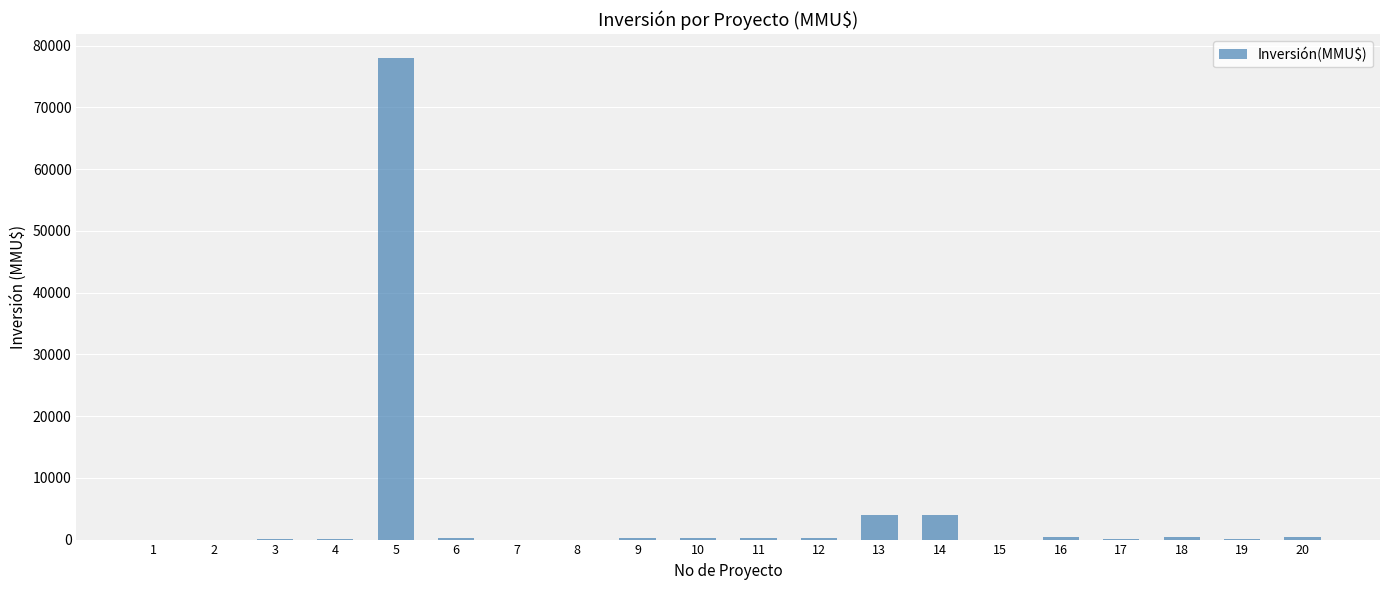

What is the greatest value displayed?

78000